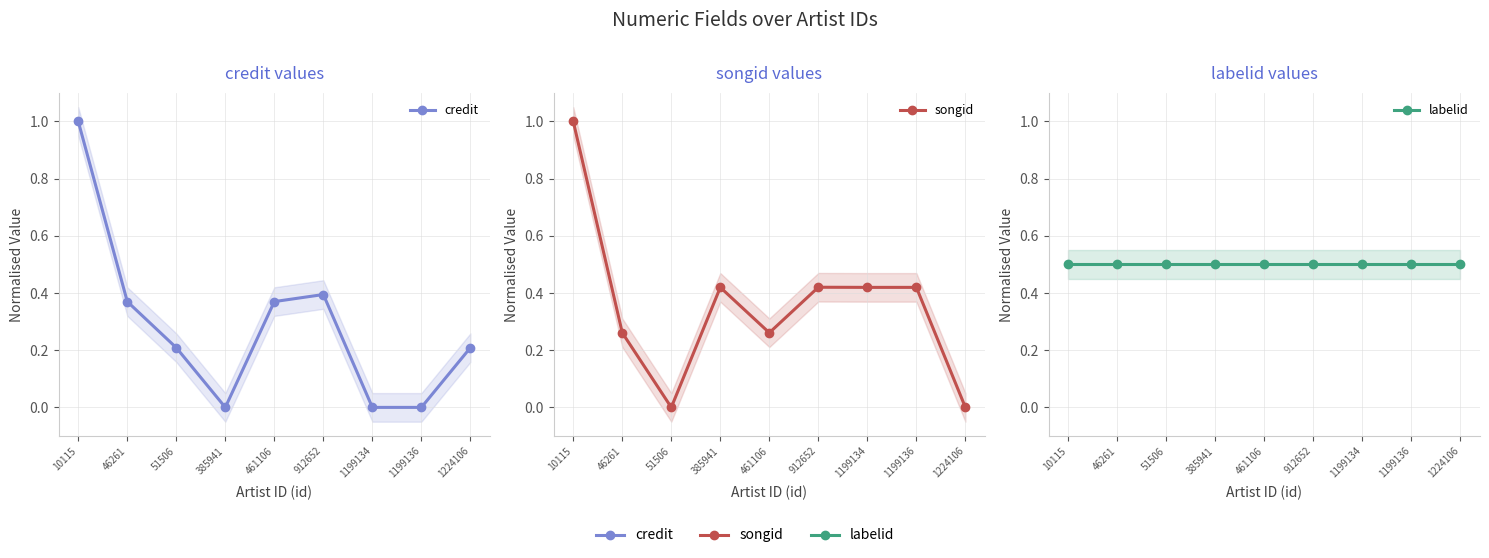

Is this an area chart (filled region under the line)?

No